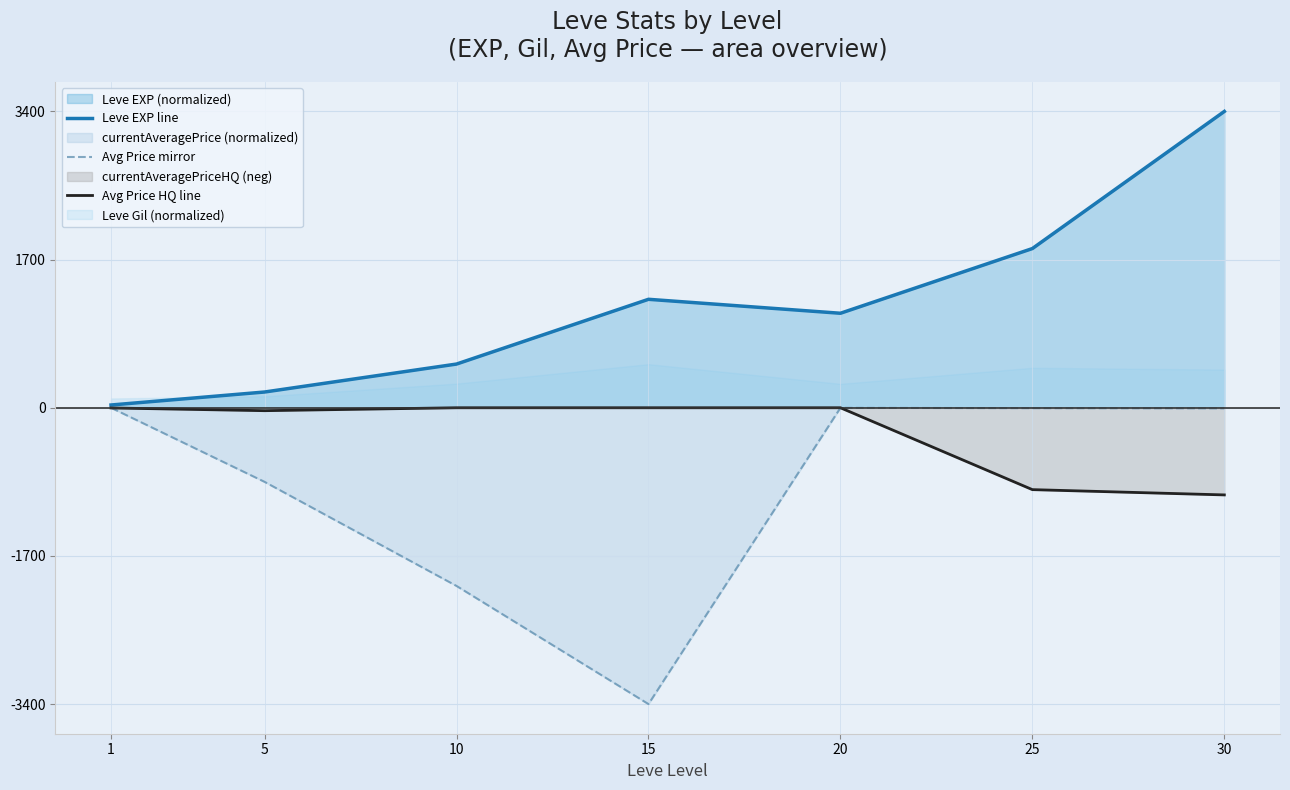

Reading left to right, transcribe all the data shown in this chart.

Leve EXP line: 1=31.6	5=180.7	10=501.5	15=1244.4	20=1084.3	25=1826.8	30=3400.0
Avg Price mirror: 1=-0.0	5=-850.2	10=-2044.6	15=-3400.0	20=-0.9	25=-4.5	30=-6.8
Avg Price HQ line: 1=-2.1	5=-33.6	10=-0.0	15=-0.0	20=-0.0	25=-939.4	30=-1000.0